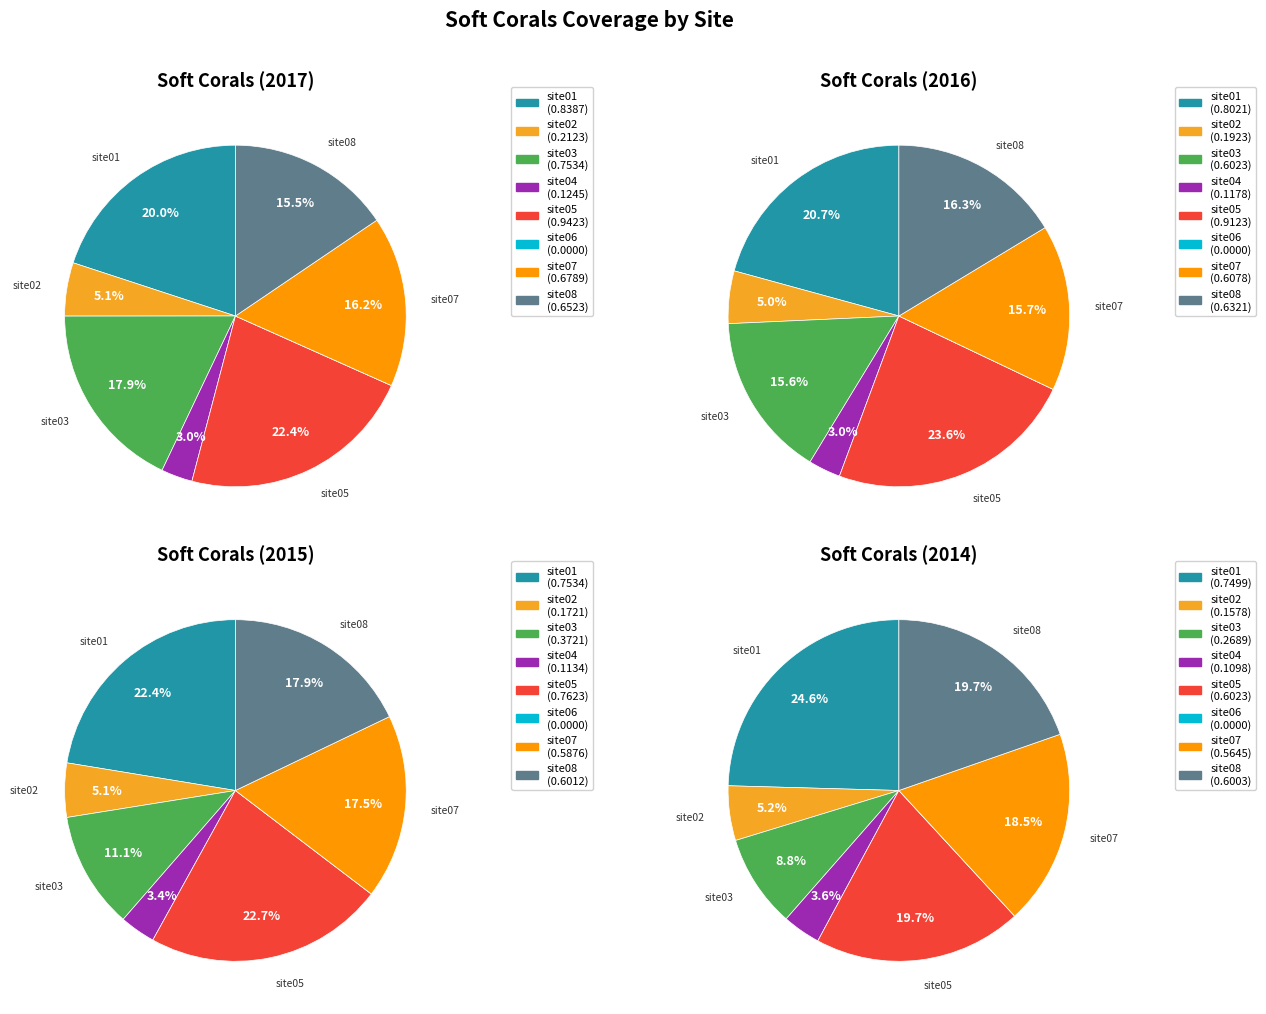

The 7 slice represents 16% of the pie. True or false?

True